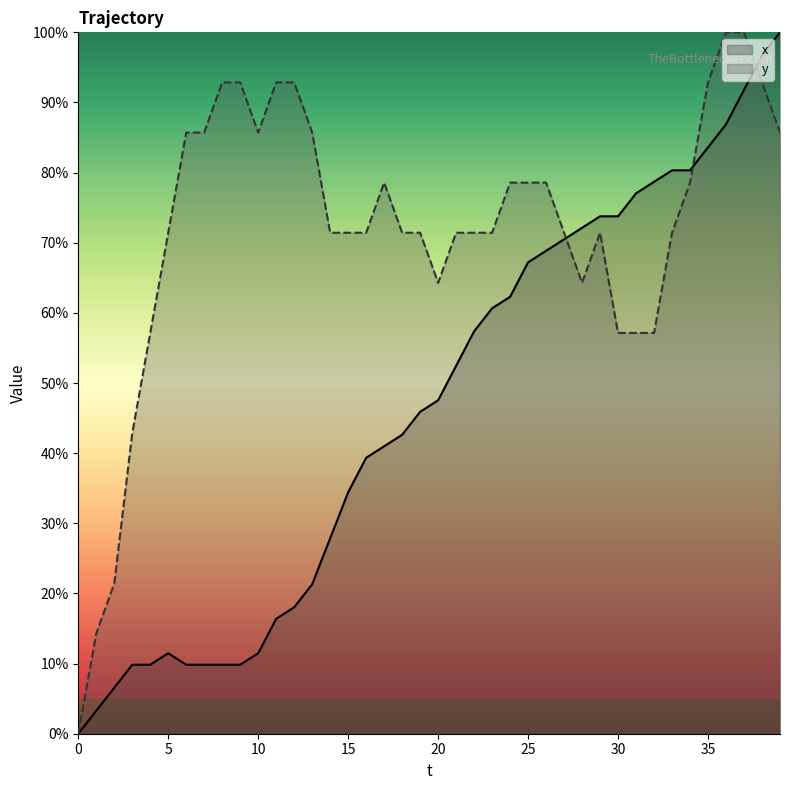

True or false: y has more than 0 interior local peaks.

True